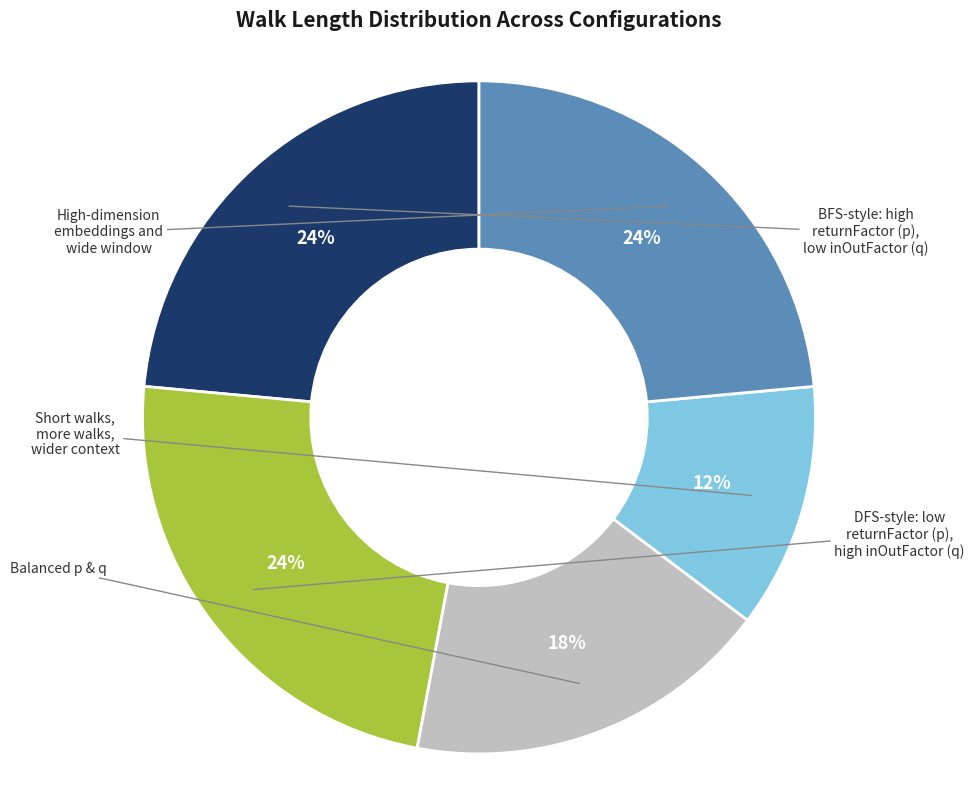

To the nearest percent, what is the average slice percentage?

20%